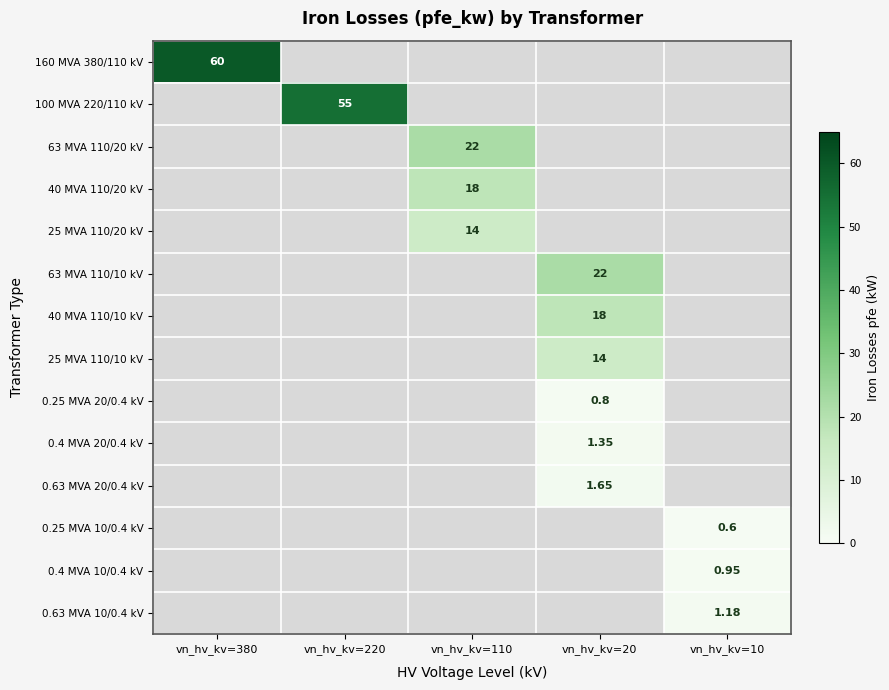

List the labels in order of 63 MVA 110/10 kV value, largest first.

vn_hv_kv=380, vn_hv_kv=220, vn_hv_kv=110, vn_hv_kv=20, vn_hv_kv=10